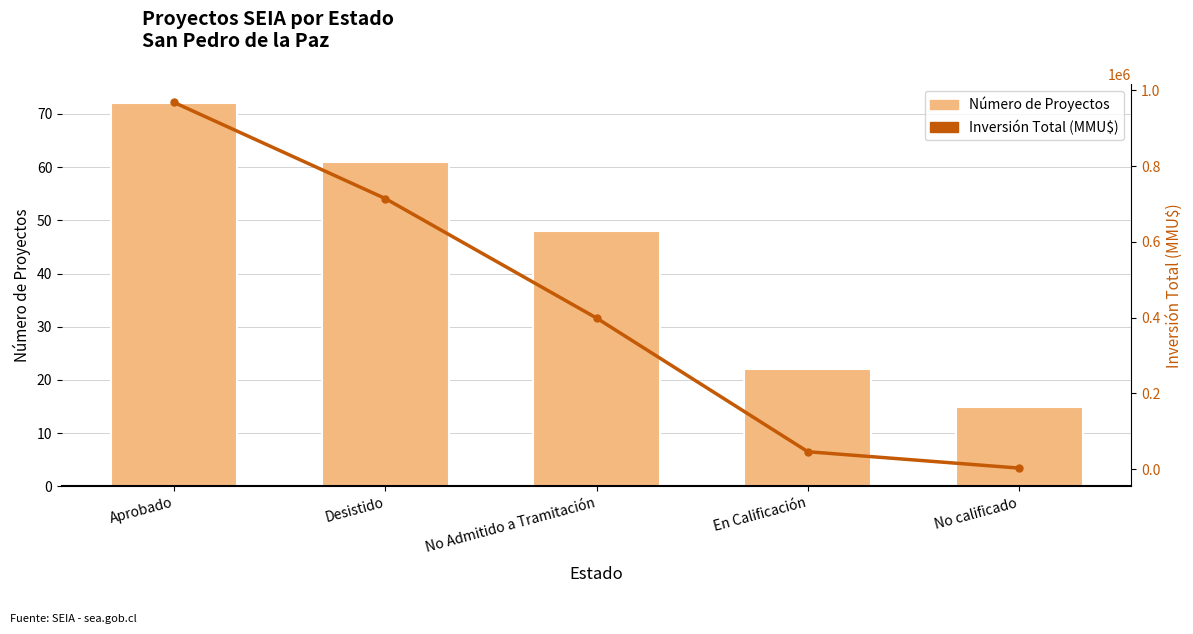

What is the sum of the Inversión Total (MMU$) values at No calificado and Aprobado?

971228